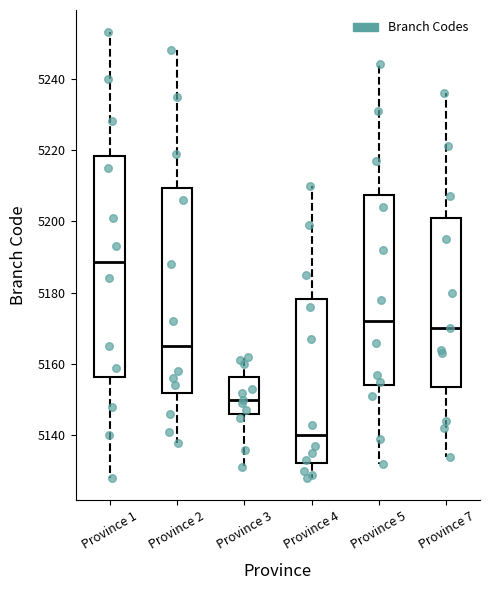

Which box is the tallest, from its lower edge to its upper edge?

Province 1